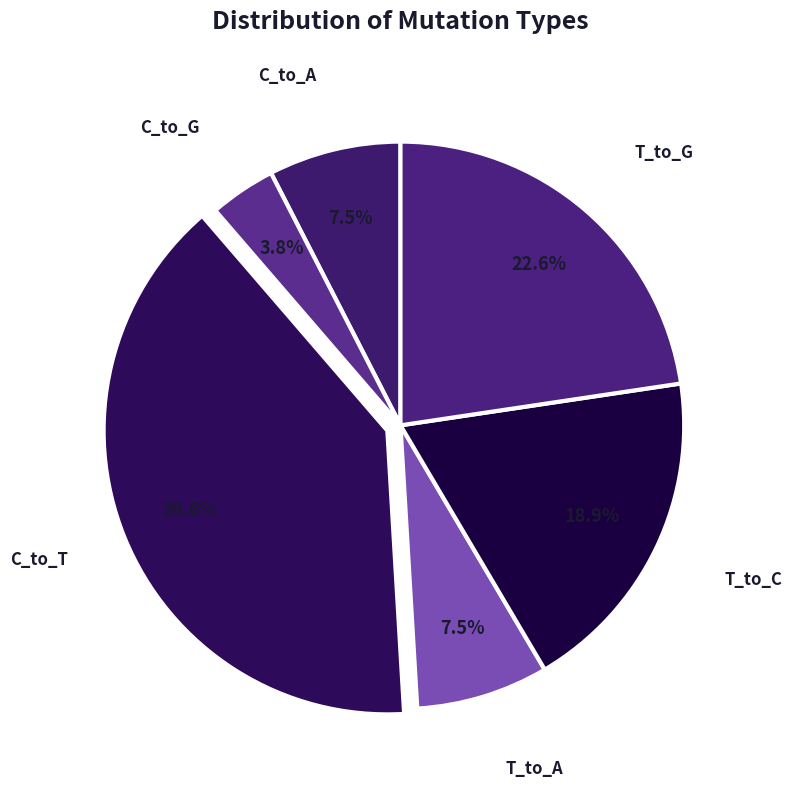

Which category has the biggest portion of the pie?

C_to_T